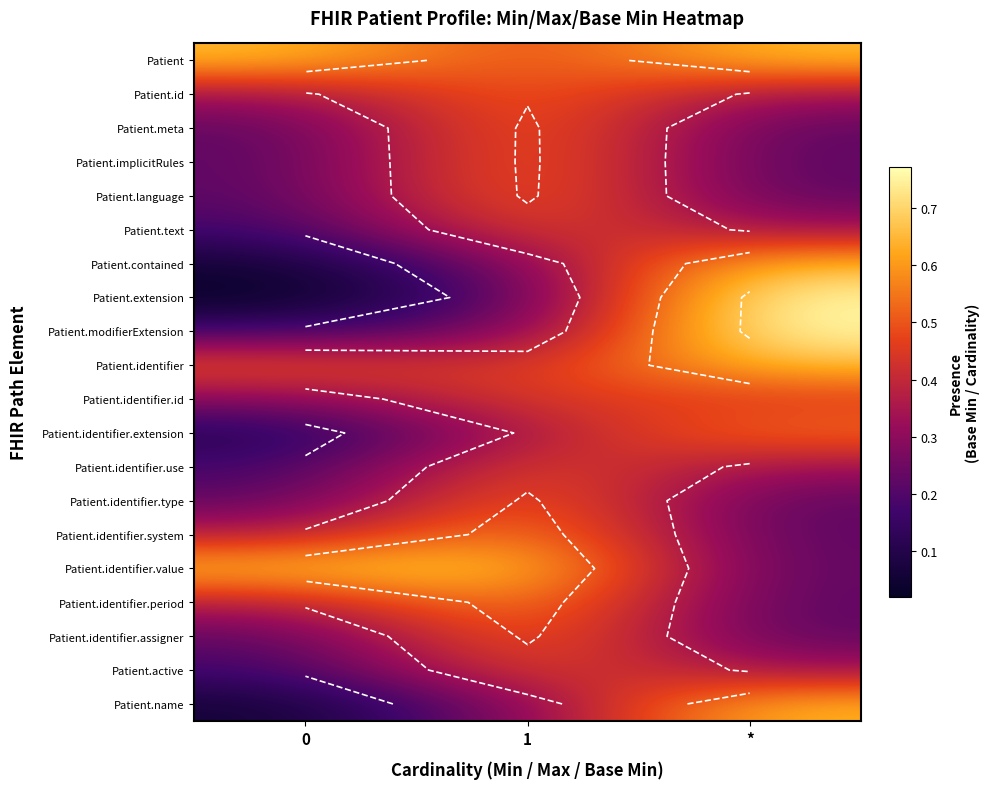

What is the lowest value of the Patient.contained series?

0.1